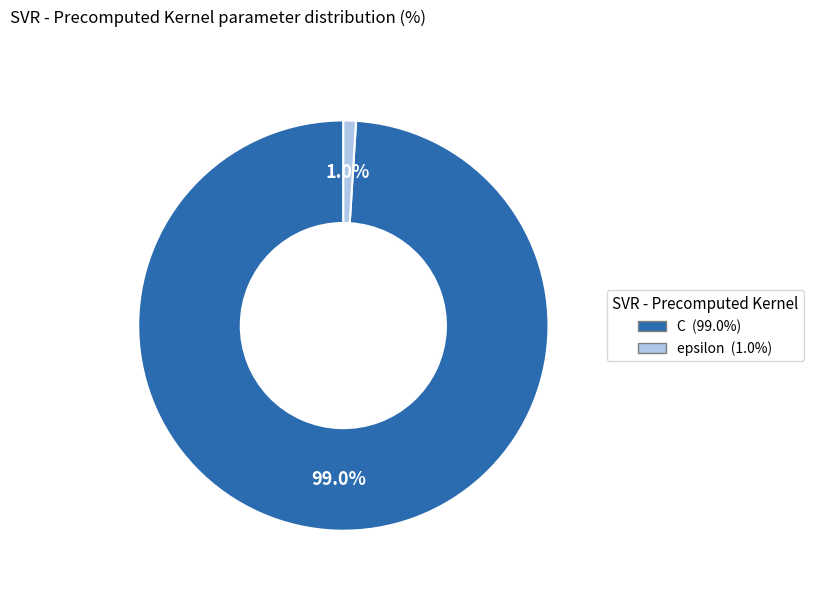

What percentage is the epsilon slice, to the nearest percent?

1%